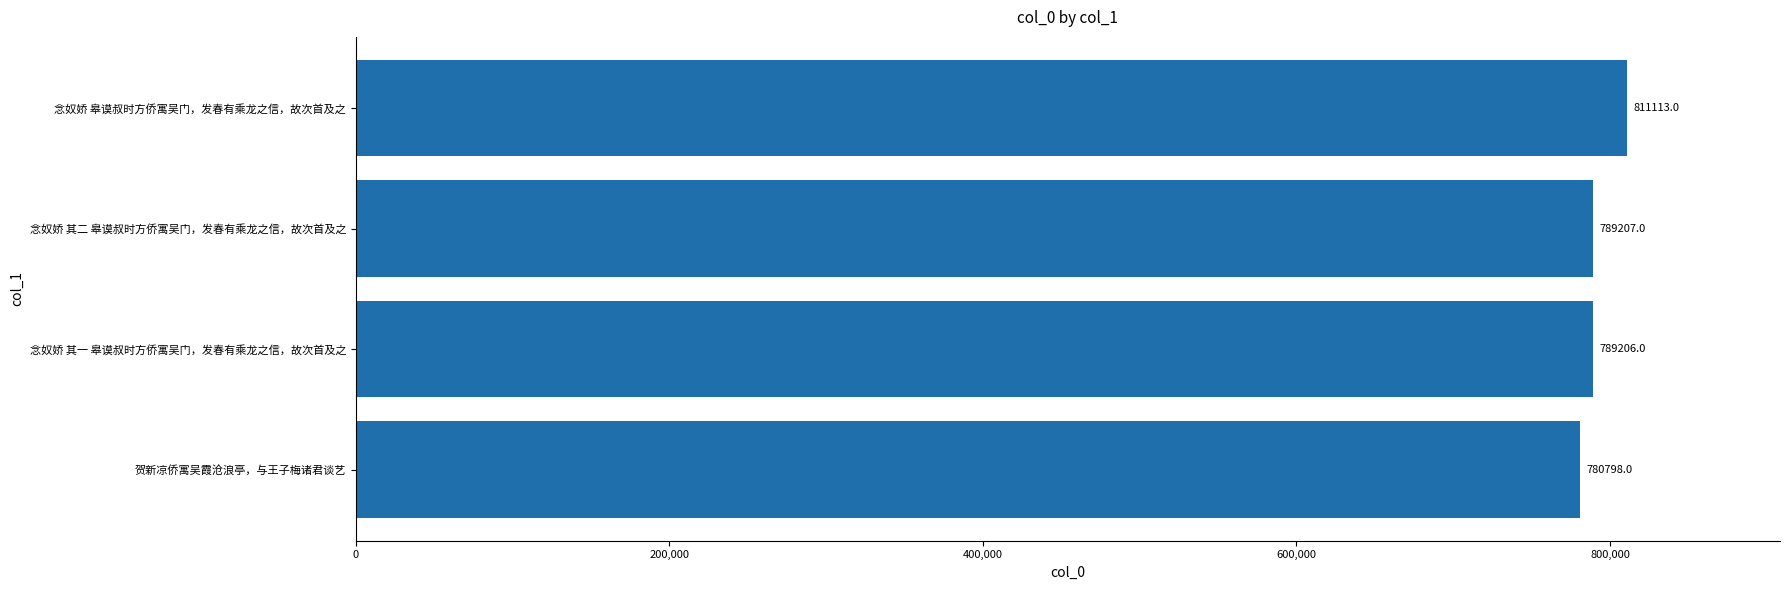

Where is the data nearest to the value 795955?

念奴娇 其二 皋谟叔时方侨寓吴门，发春有乘龙之信，故次首及之